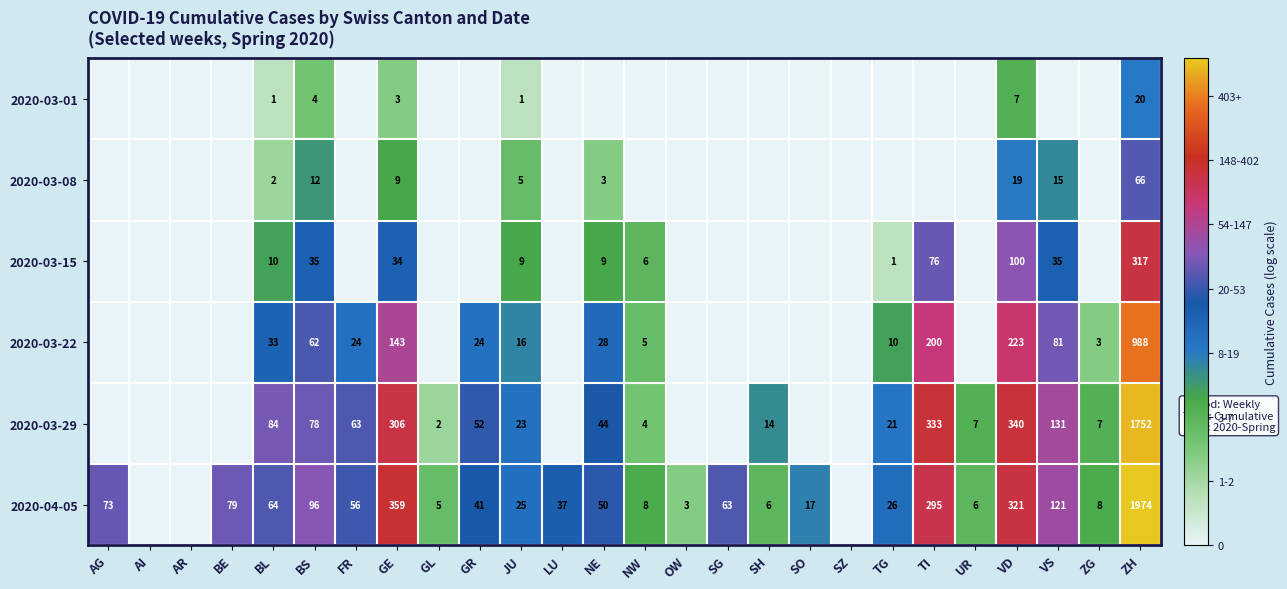

Count the number of data series in this chart.

6